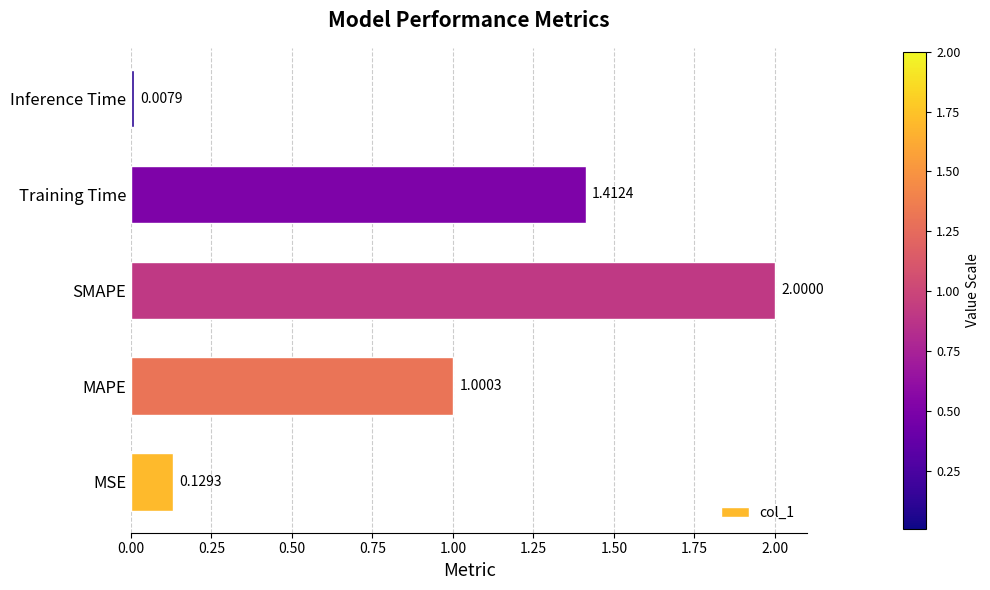

At which category does the chart reach its minimum across all series?

Inference Time